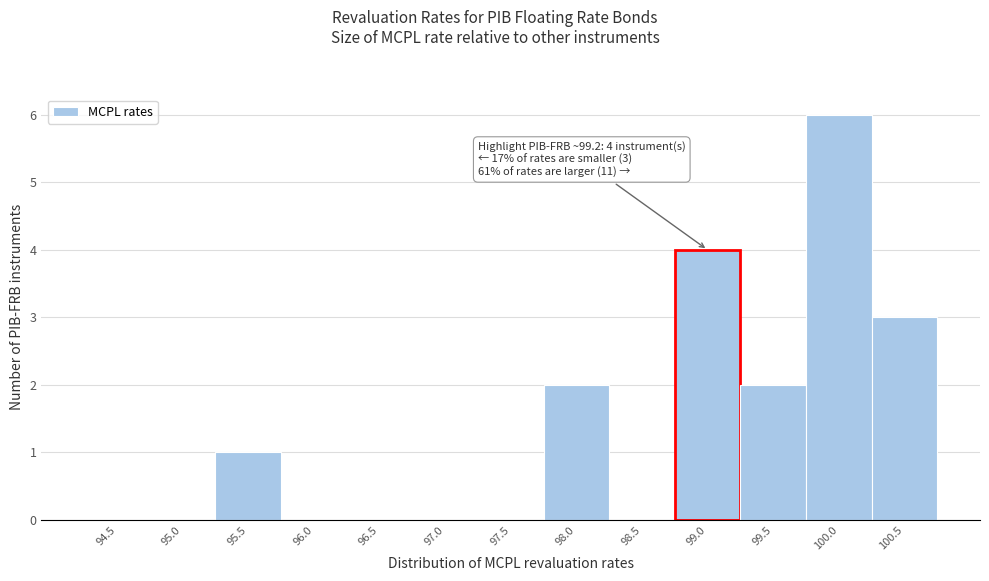

Reading left to right, transcribe all the data shown in this chart.

94.5=0	95.0=0	95.5=1	96.0=0	96.5=0	97.0=0	97.5=0	98.0=2	98.5=0	99.0=4	99.5=2	100.0=6	100.5=3